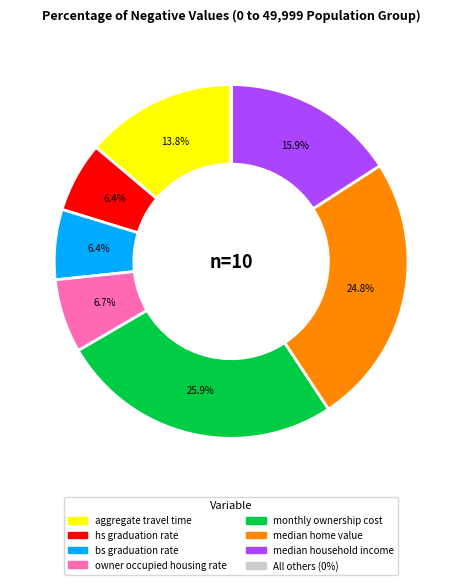

Does any single category account for the majority?

No